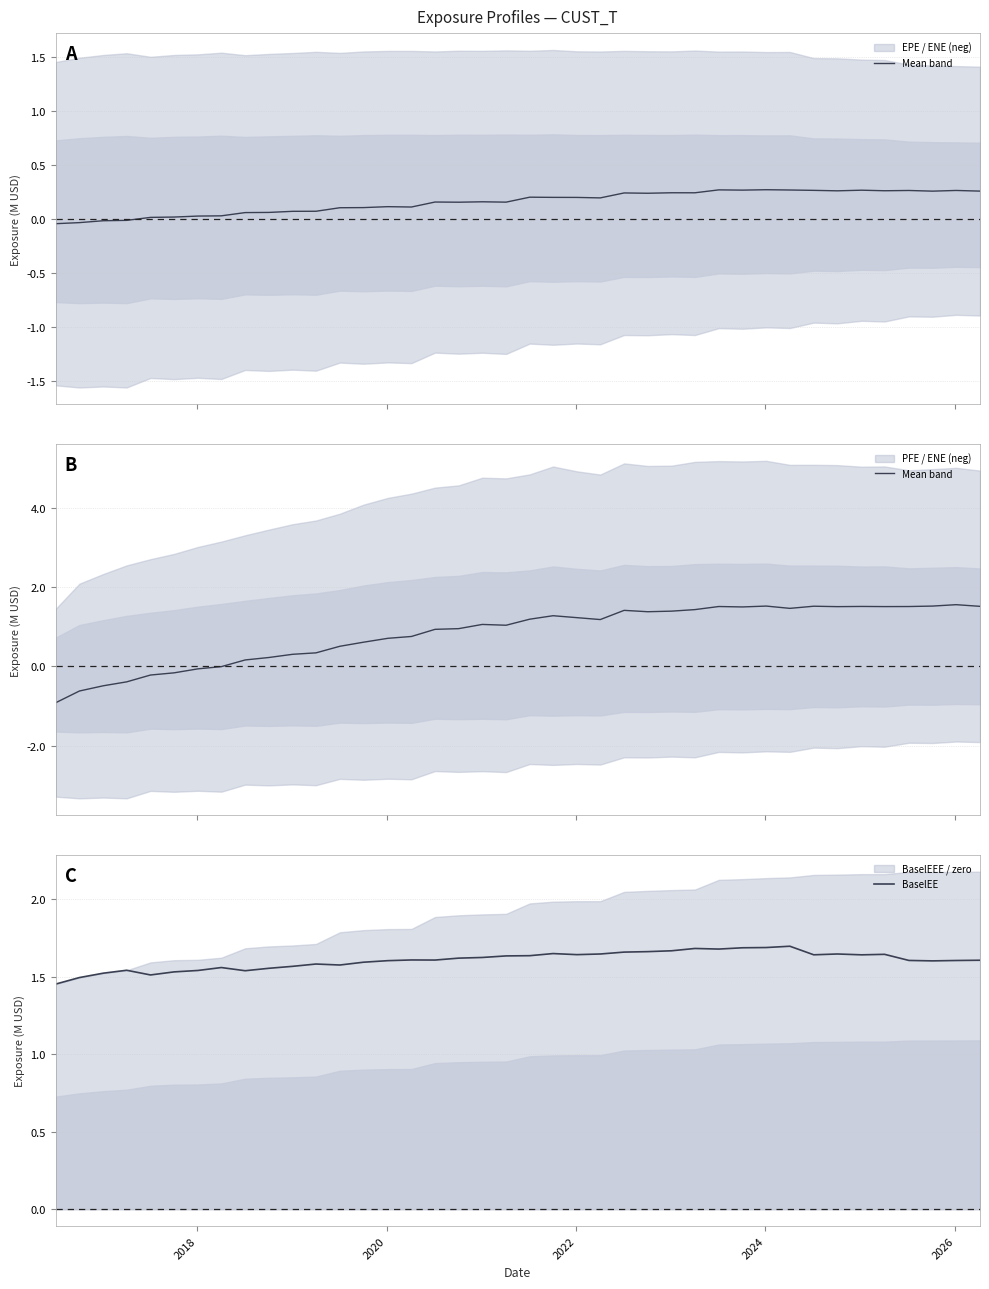

True or false: Mean band and BaselEE cross at least once.

False